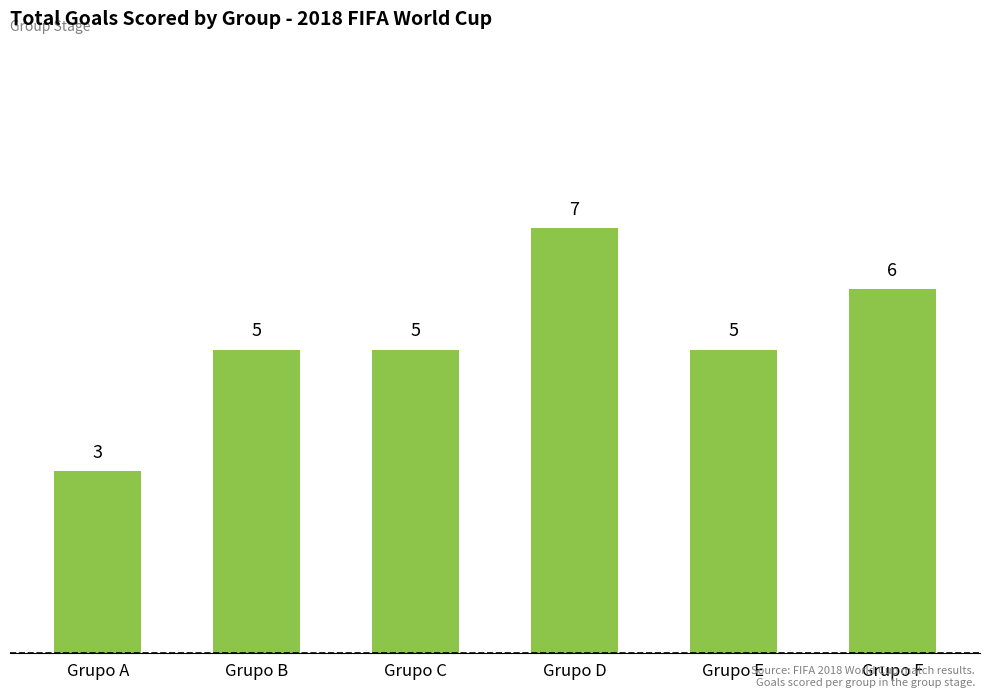

How many bars are there in total?

6